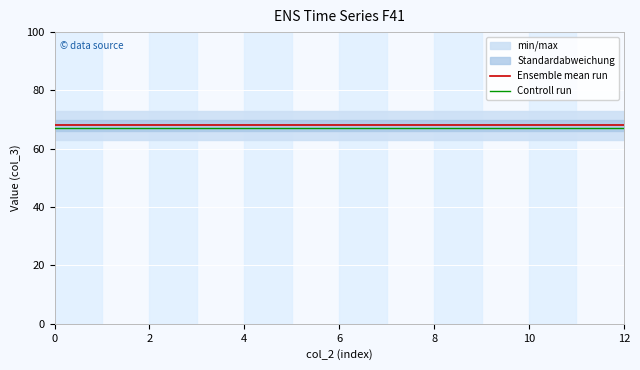

What is the label of the 5th point from the right?

8